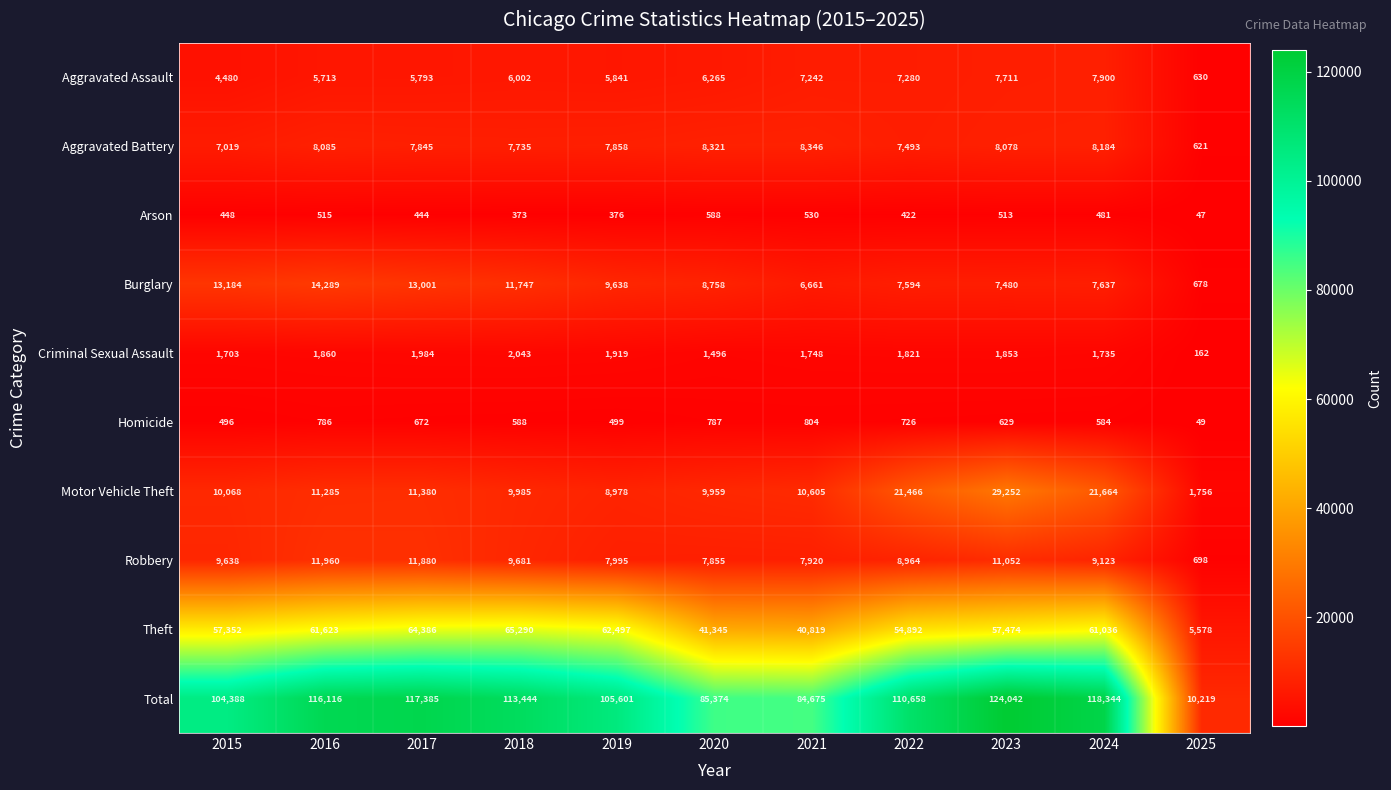

Which series changed the most between 2020 and 2024?

Total